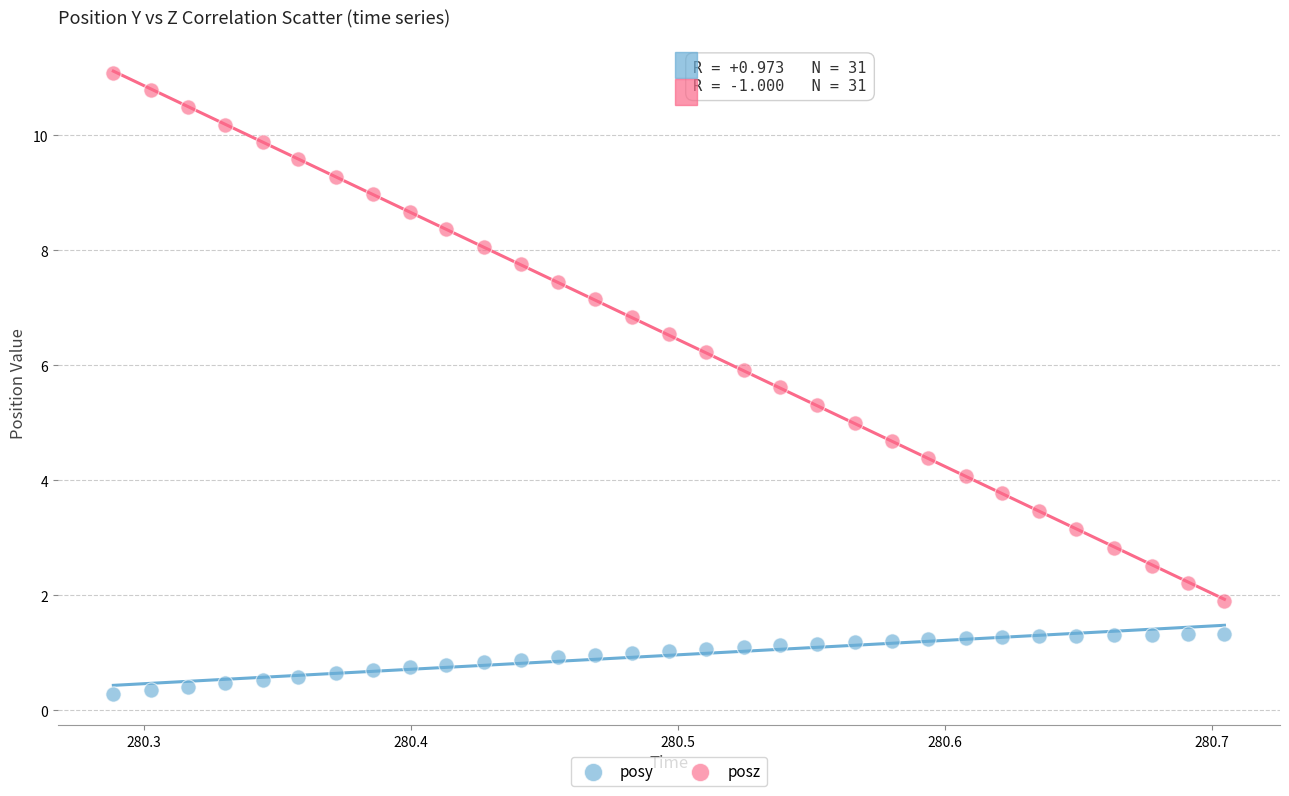

Which series contains the lowest Y value?

posy